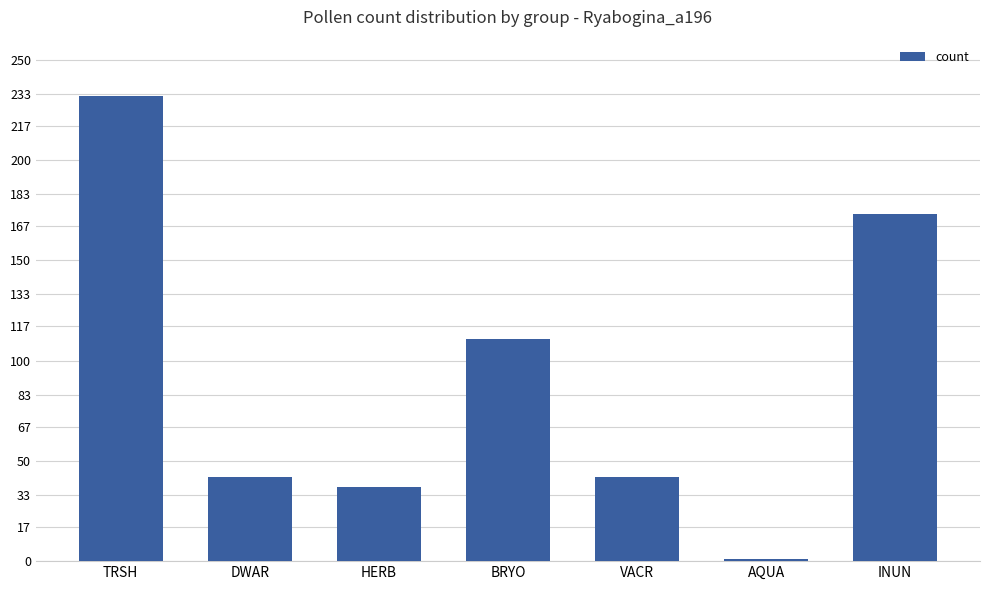

At which label is the value closest to 116?

BRYO